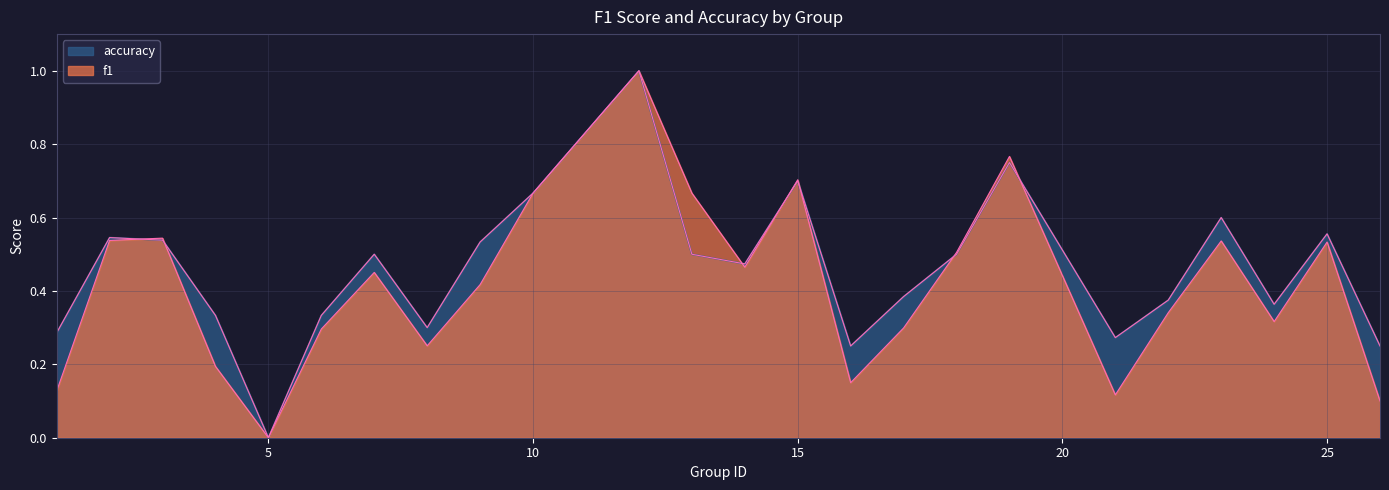

How many lines are shown in the chart?

2